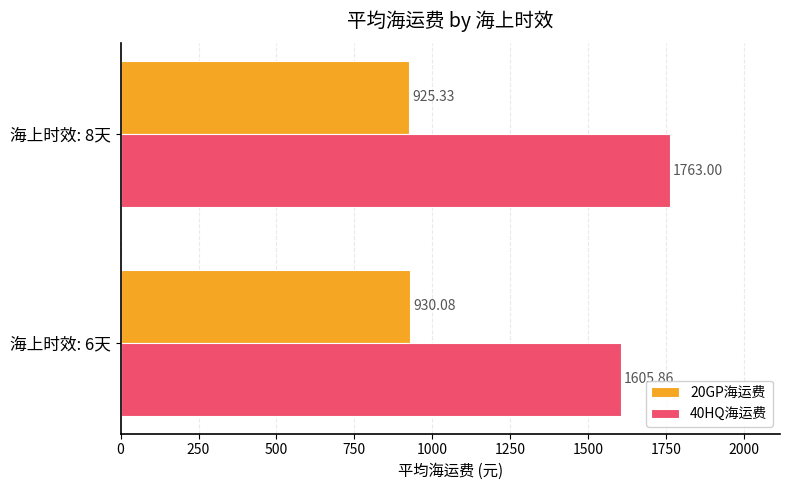

Is the value of 40HQ海运费 at 海上时效: 8天 greater than the value of 20GP海运费 at 海上时效: 6天?

Yes